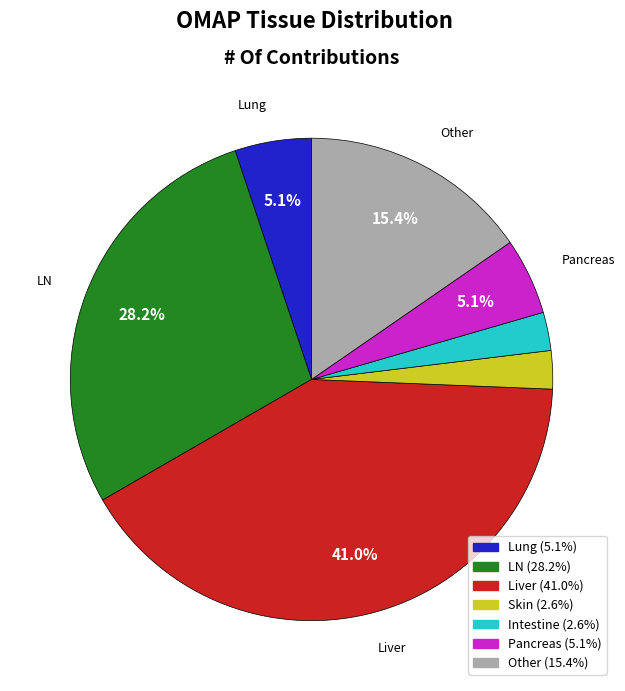

To the nearest percent, what portion does Pancreas represent?

5%